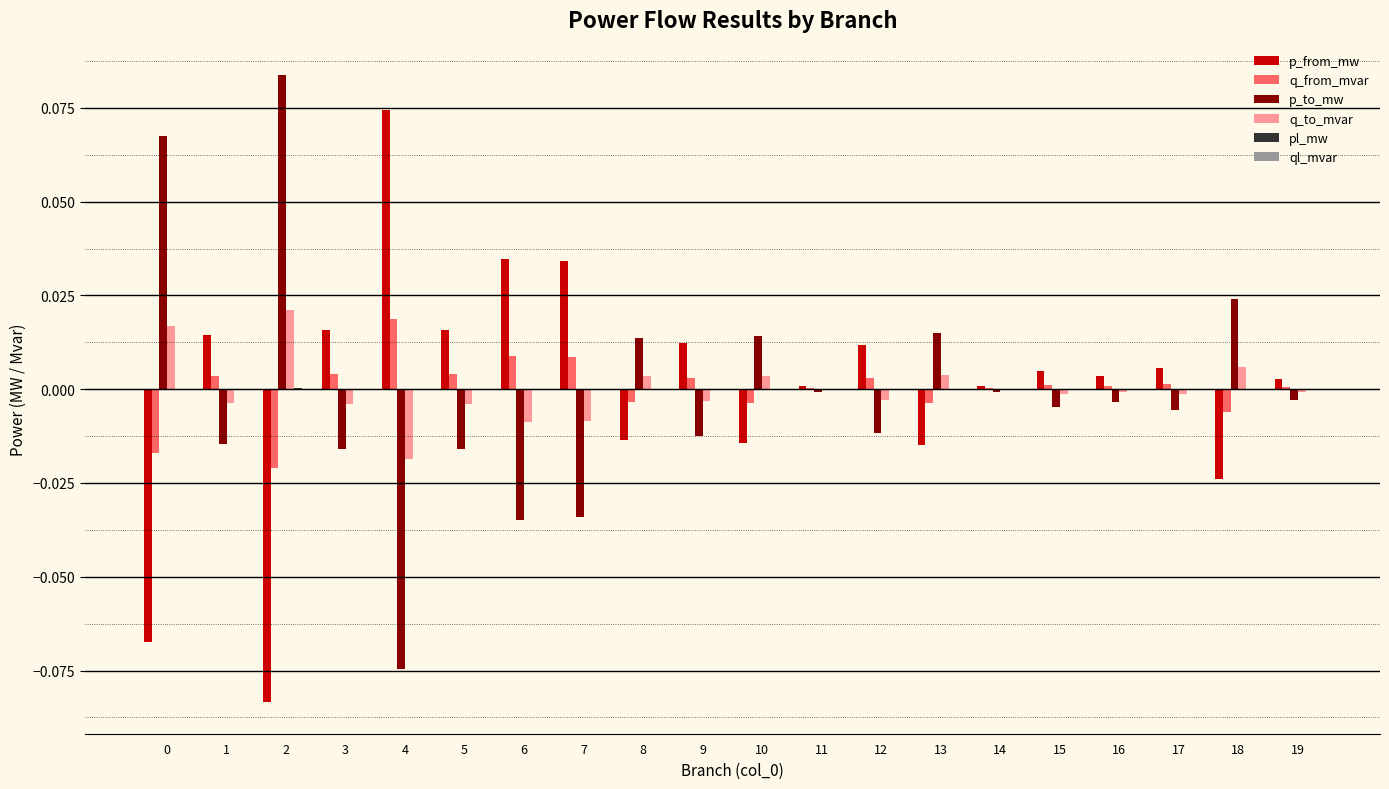

At which label does q_from_mvar reach its peak?

4